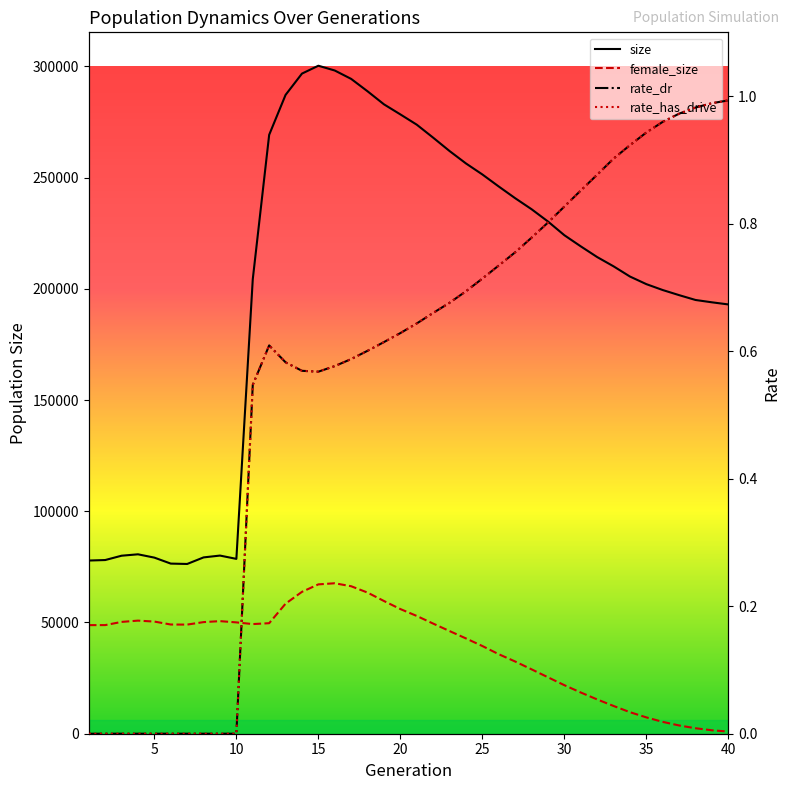

Is this an area chart (filled region under the line)?

No